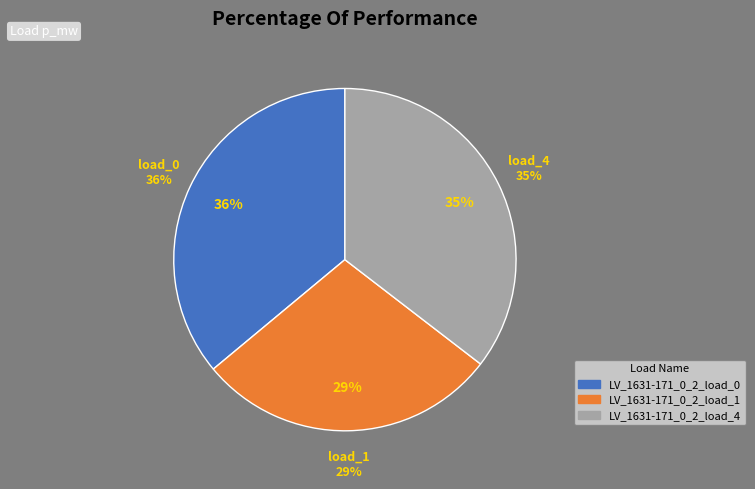

Is it true that LV_1631-171_0_2_load_1 is 38% of the pie?

False